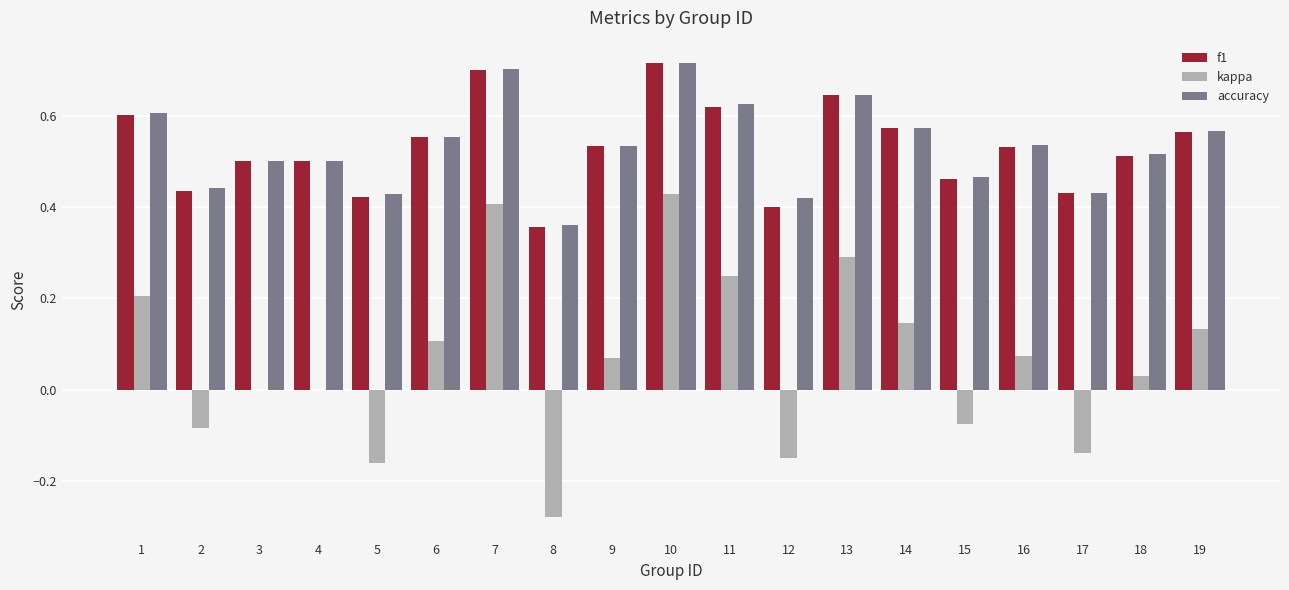

Is it true that f1 equals 0.2 at 3?

False